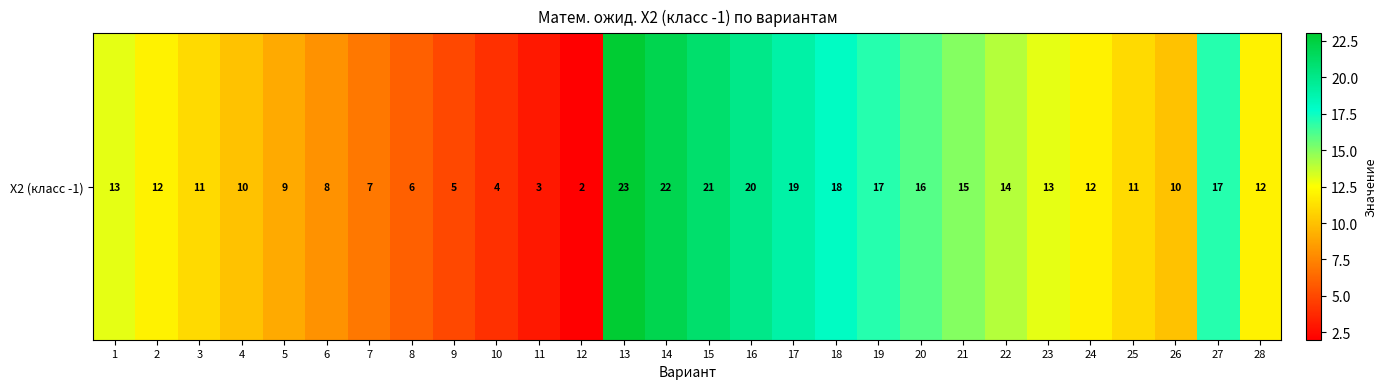

What is the difference between the second highest and minimum values?

20